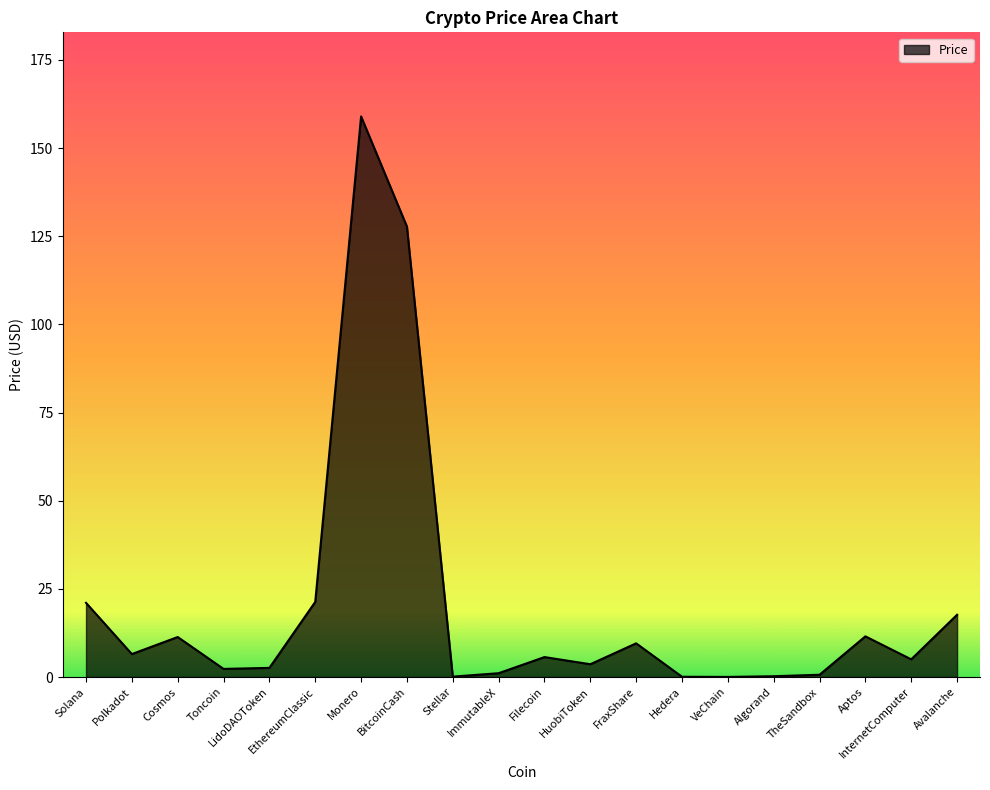

Is it true that the value at Solana is 21.0?

True